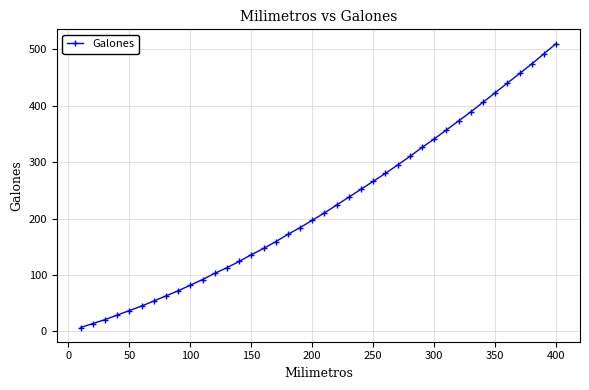

What is the greatest value displayed?

510